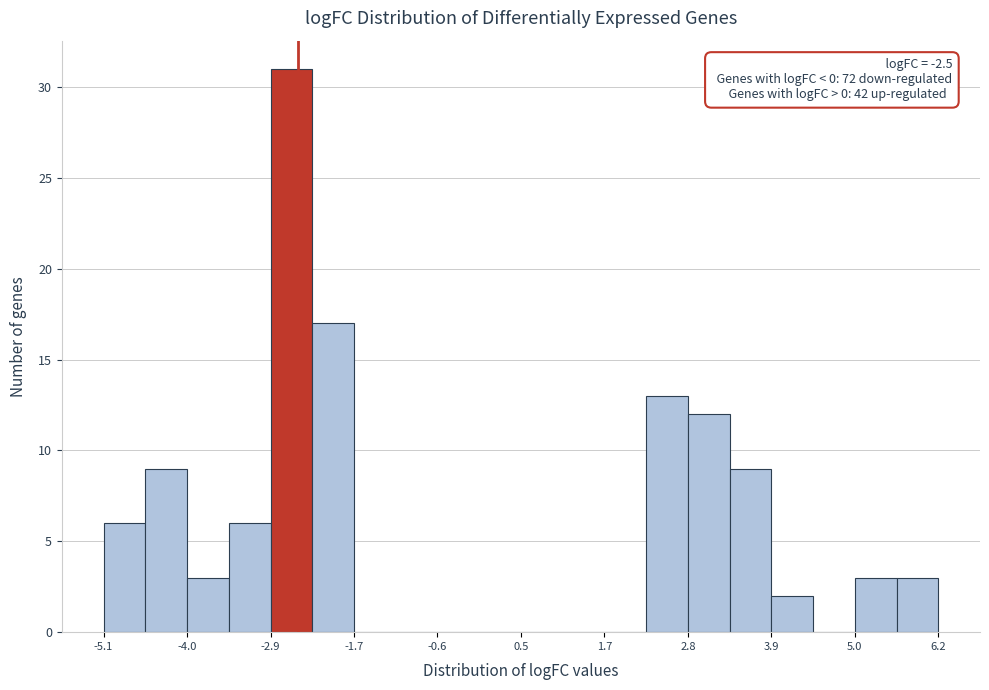

Around what value on the x-axis is the tallest bar? Give the approximate position of its centre, as read against the axis.

-2.6